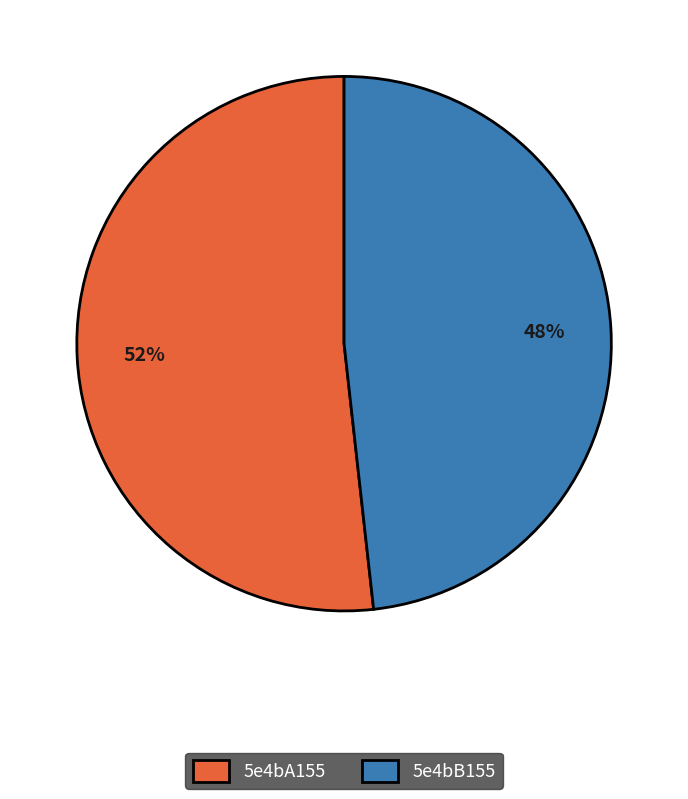

What percentage is the 5e4bA155 slice, to the nearest percent?

52%